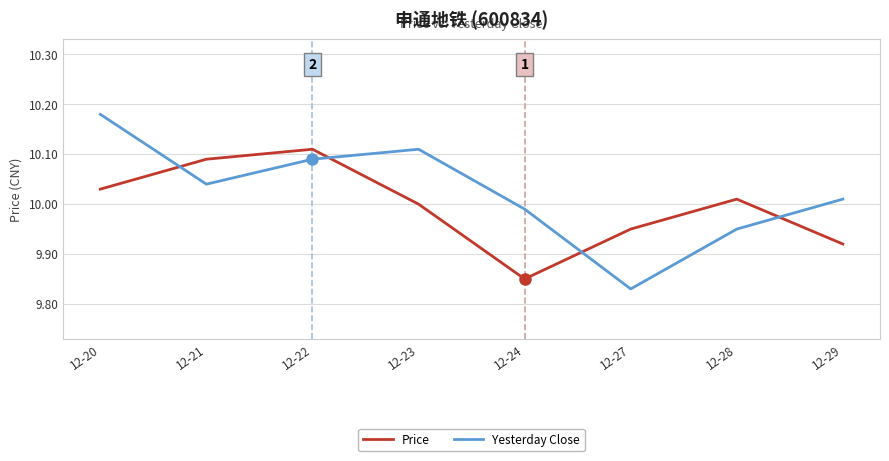

How many interior local valleys does the Yesterday Close series have?

2